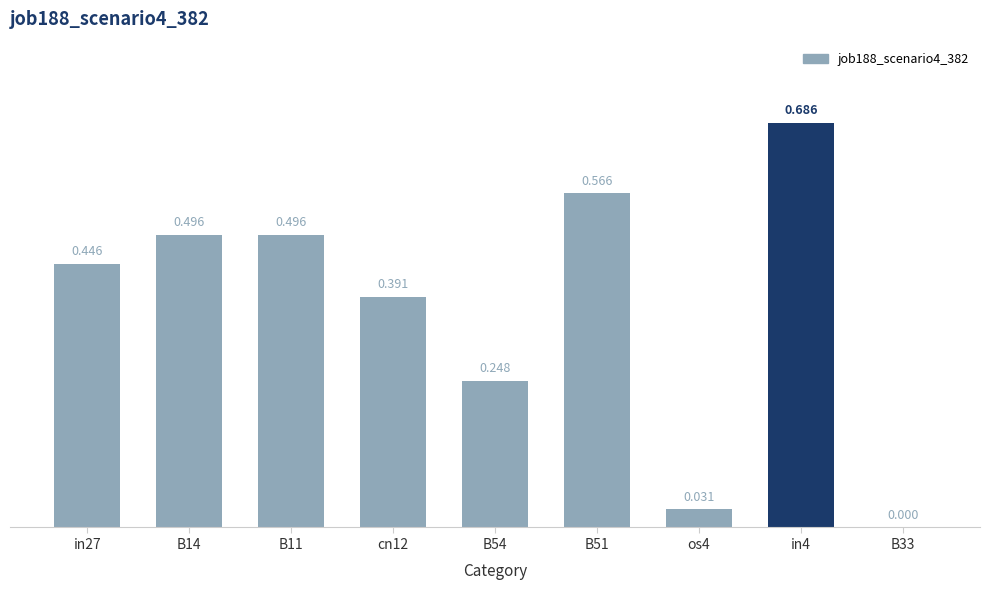

What is the value of the 3rd bar from the left?

0.5